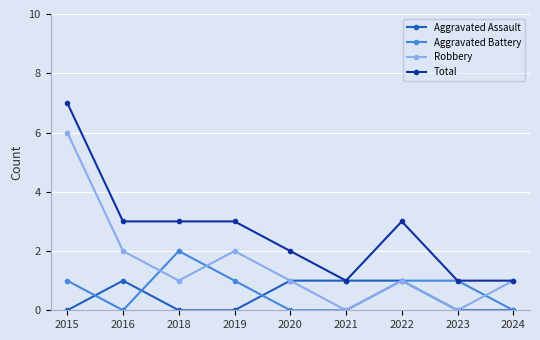

Is the value of Total at 2016 greater than the value of Aggravated Battery at 2018?

Yes